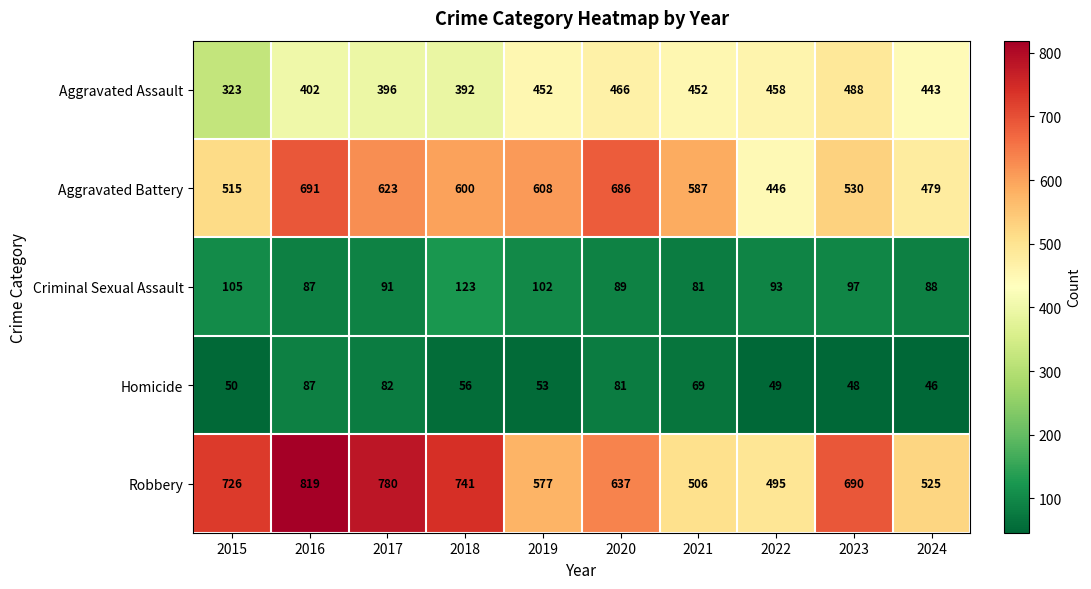

At which label is Aggravated Battery closest to 568?

2021